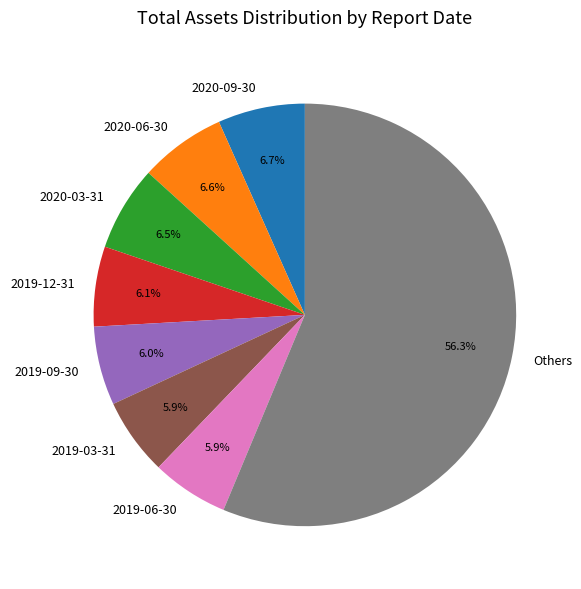

How many slices are in this pie chart?

8